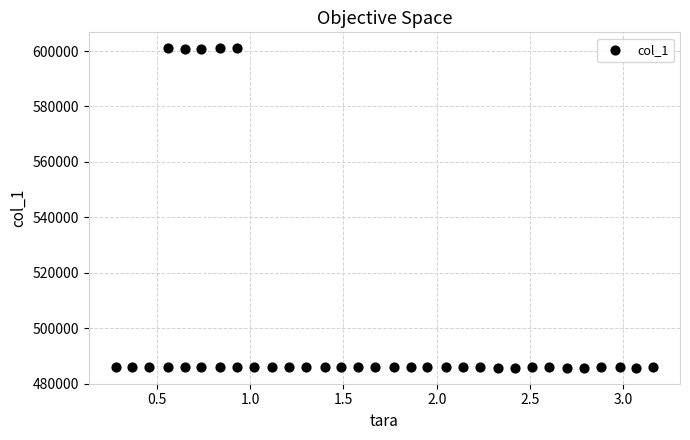

What is the range of Y values (max minus min)?

115284